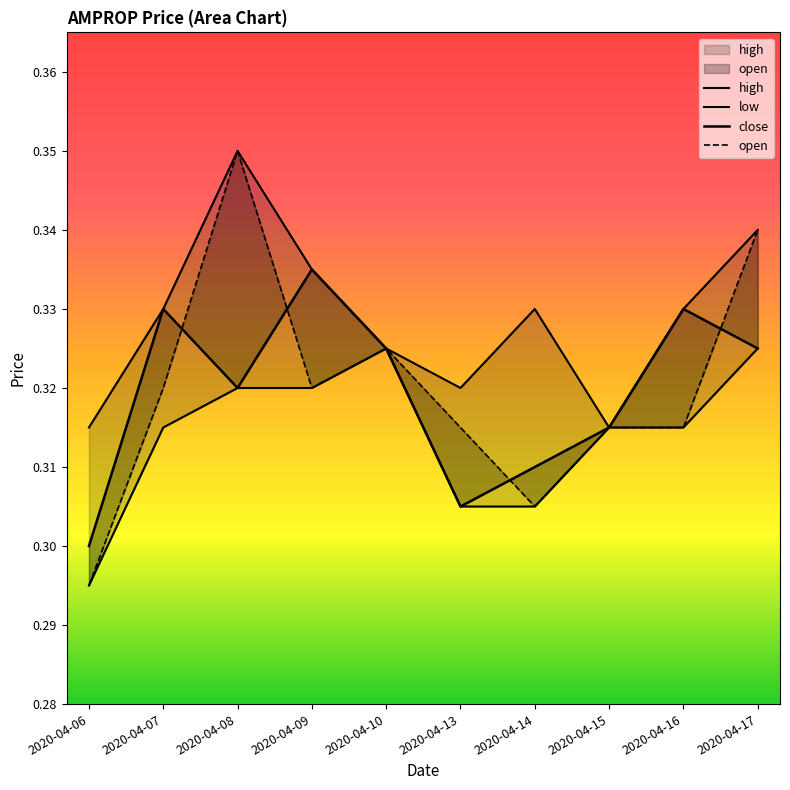

How many lines are shown in the chart?

4